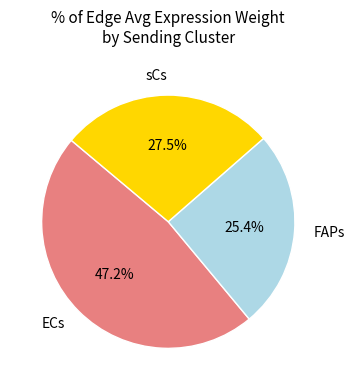

Count the number of slices in the pie.

3